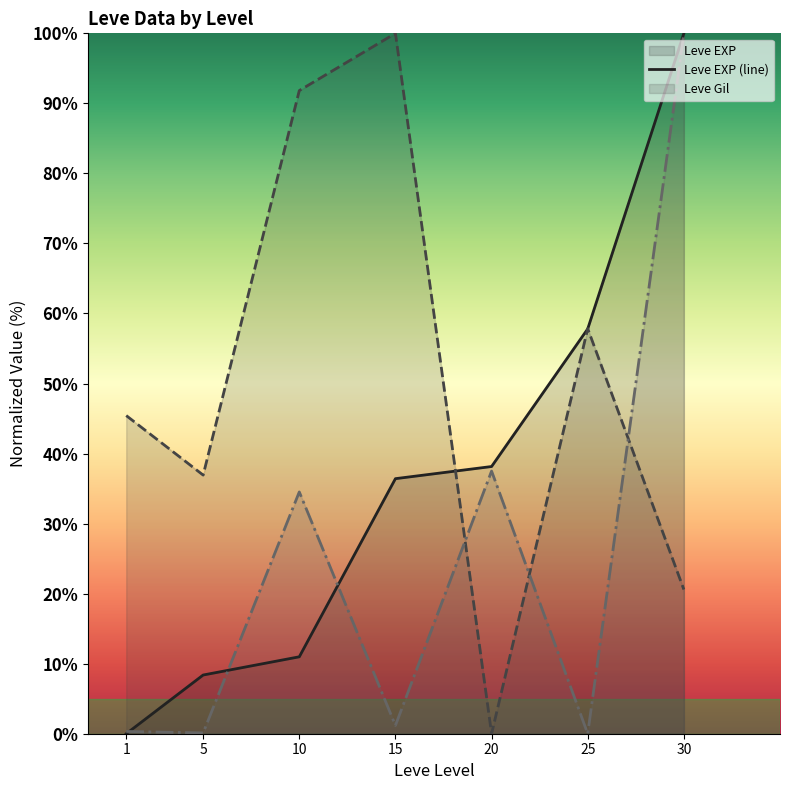

How many values in the Leve EXP (line) series are below 36?

3